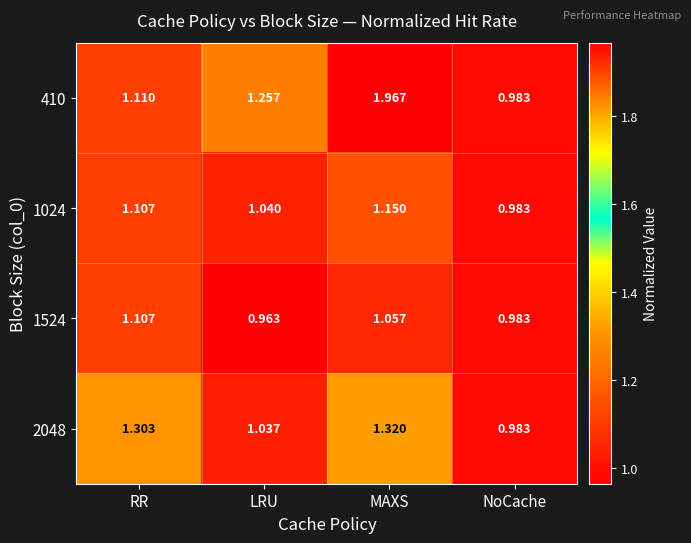

At how many categories does at least one series exceed 1?

3